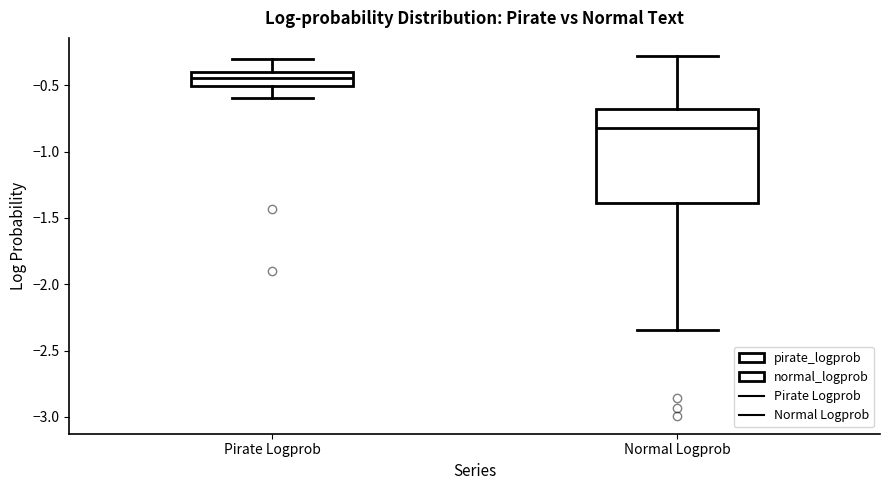

Which box has the lowest median line?

Normal Logprob